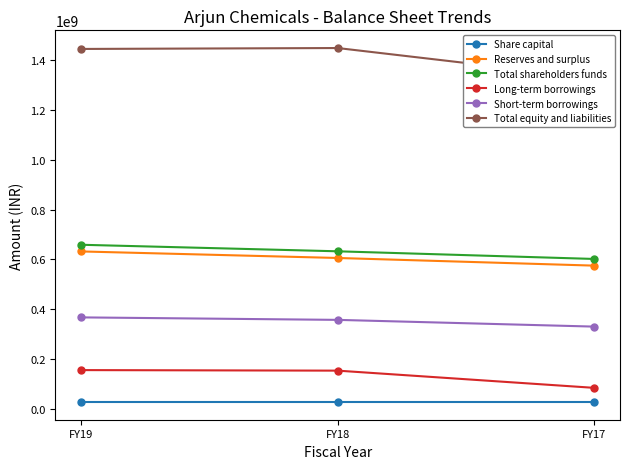

What is the value of the Total shareholders funds point at the 3rd from the left?

601850398